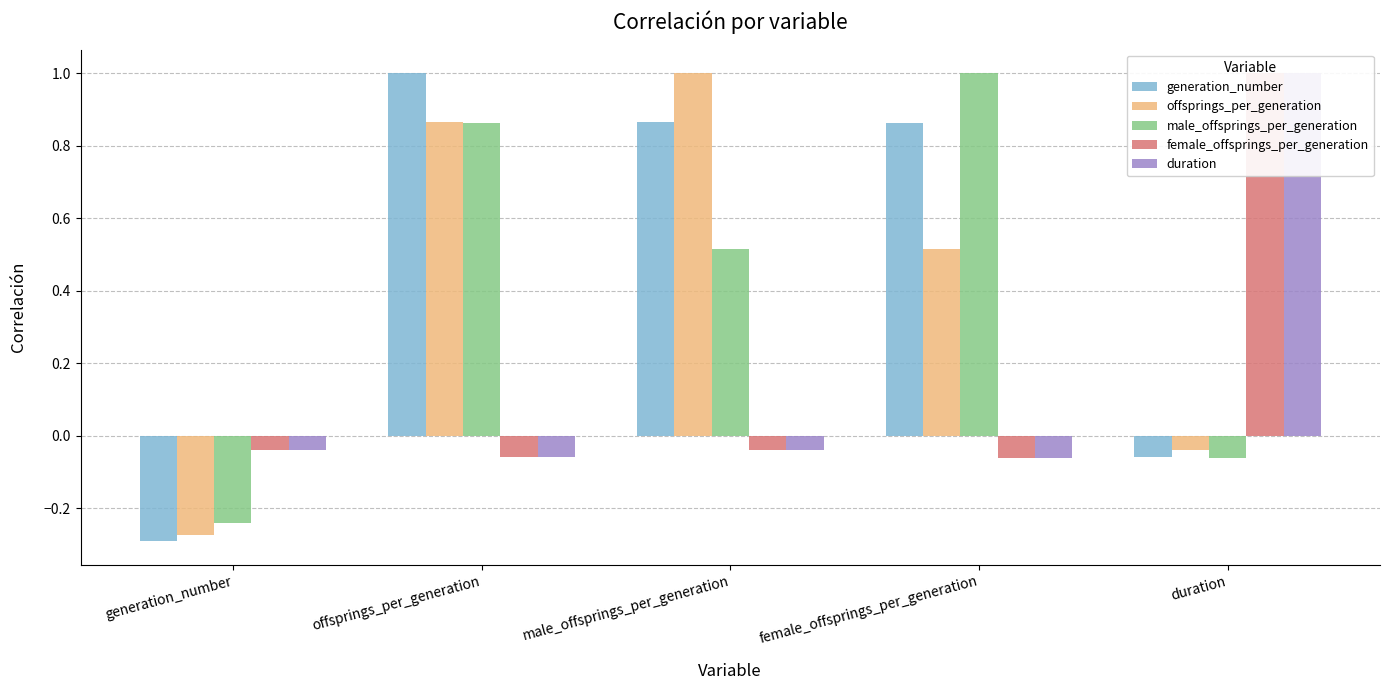

How many data points in duration are less than 0?

4